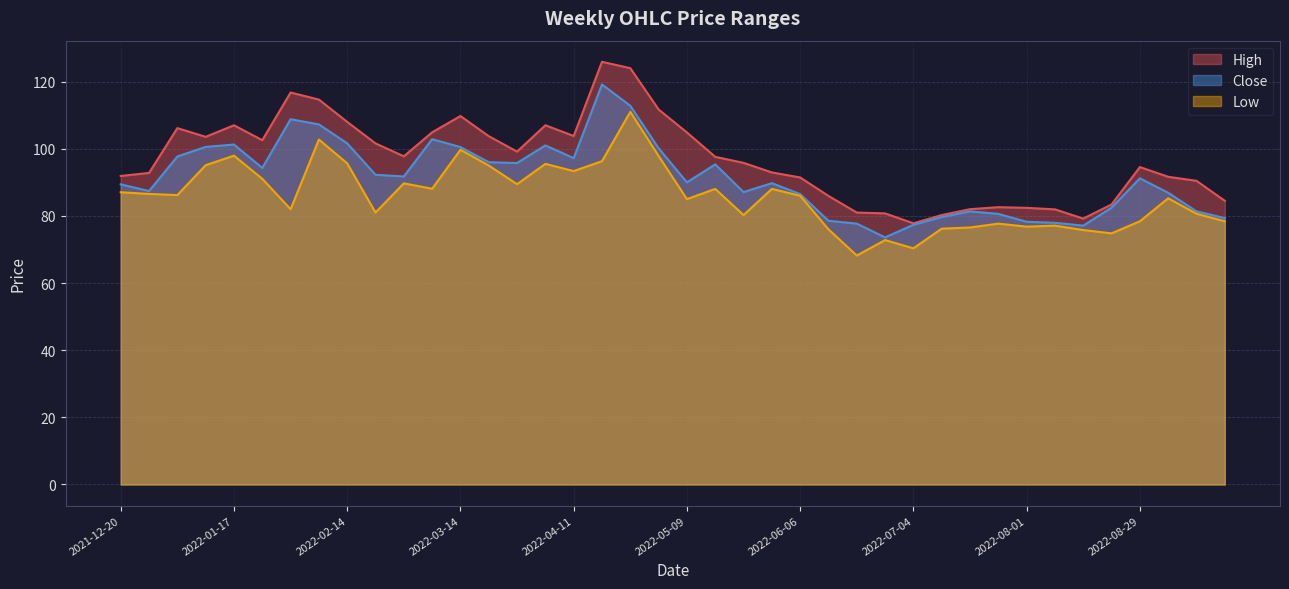

True or false: Close and Low intersect in this chart.

False